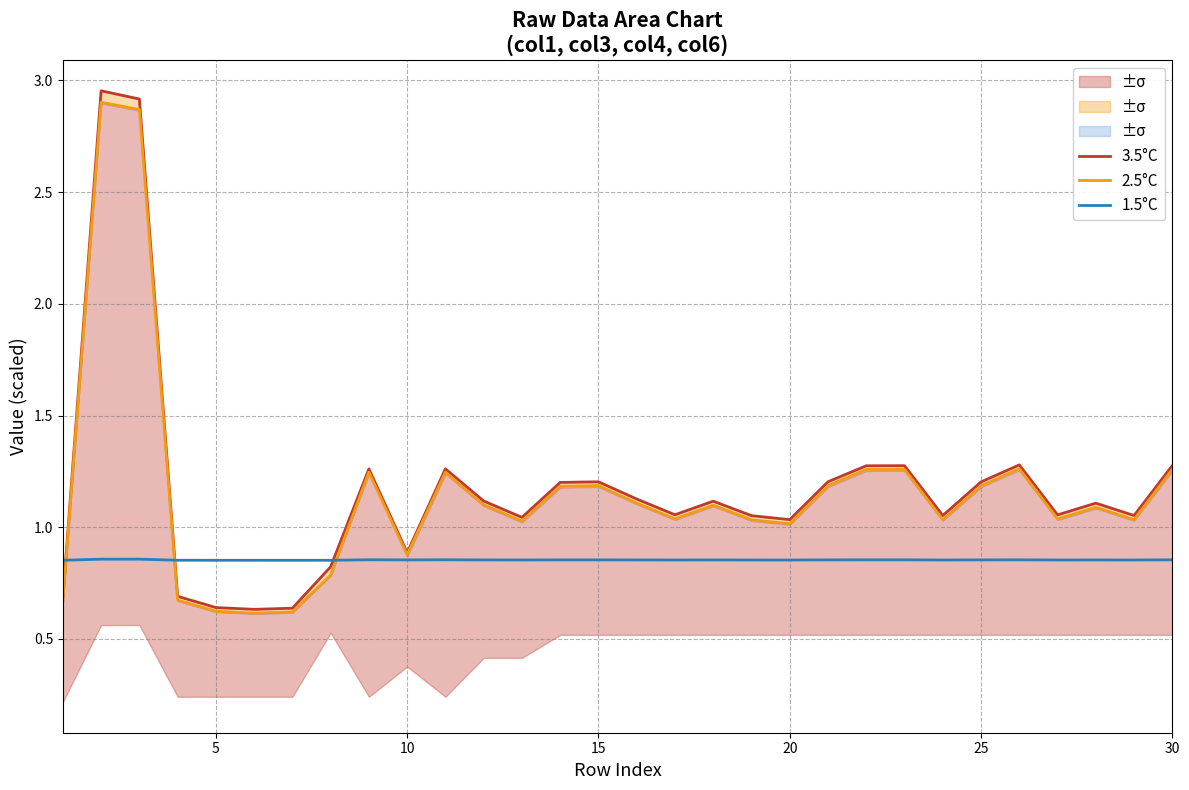

What is the minimum value shown in the chart?

0.6